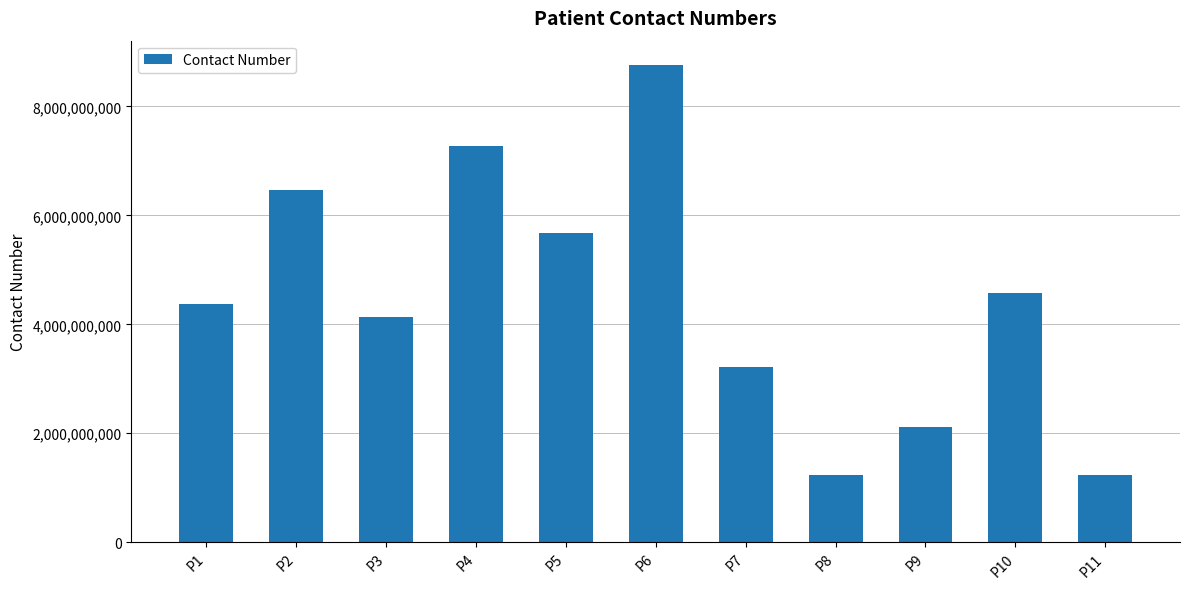

What is the difference between the second highest and minimum values?

6034104455